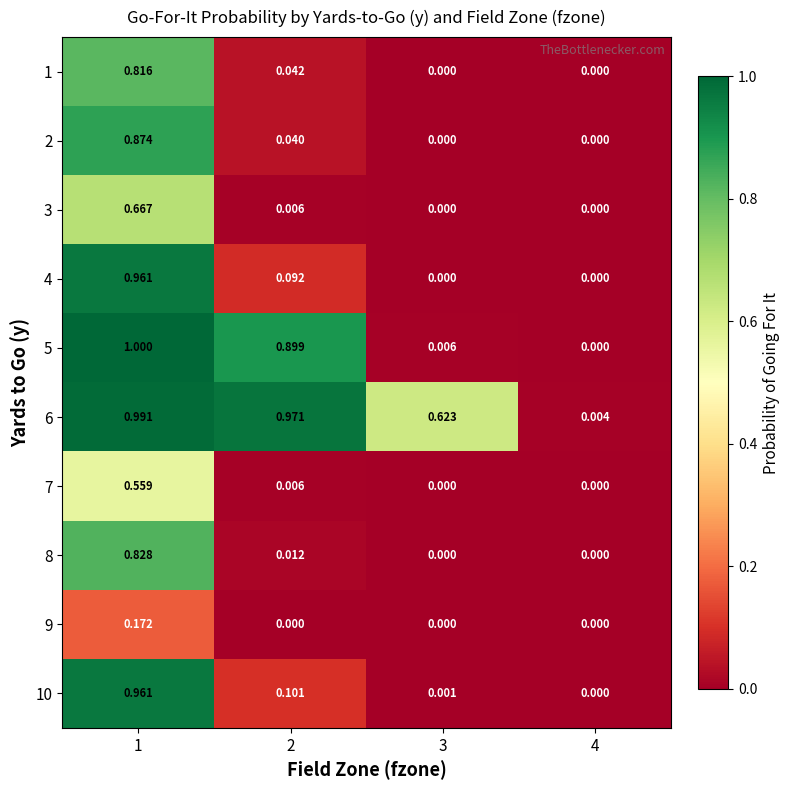

Is the value of 7 at 1 greater than the value of 6 at 1?

No